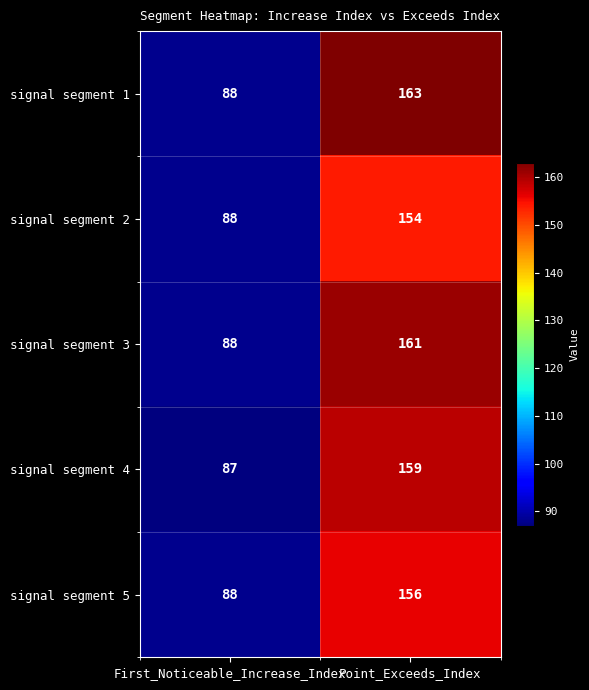

What is the difference between the signal segment 5 values at Point_Exceeds_Index and First_Noticeable_Increase_Index?

68